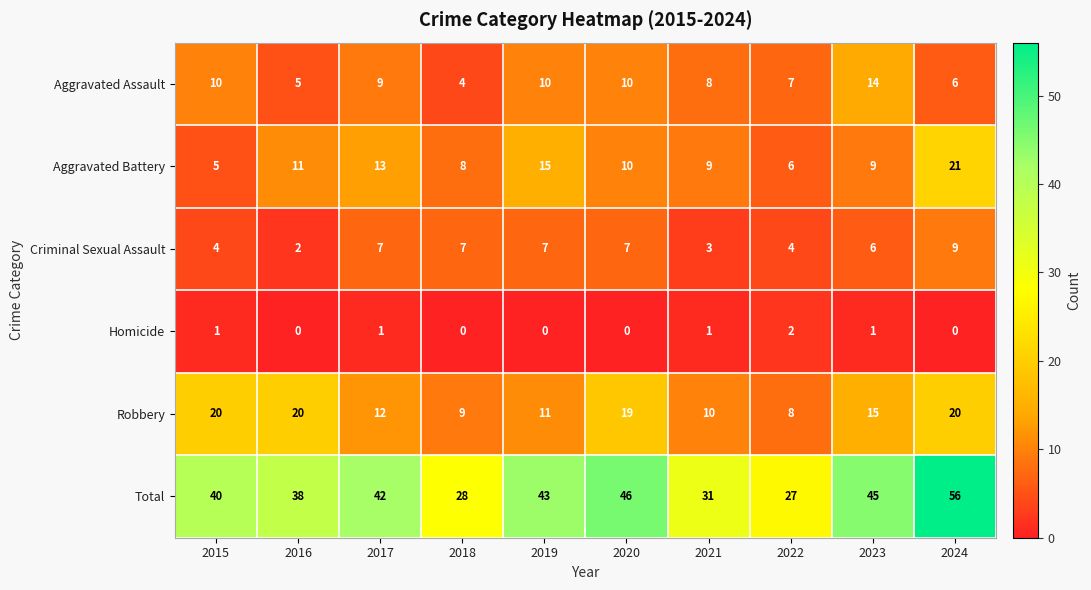

Which series has the largest total across all categories?

Total